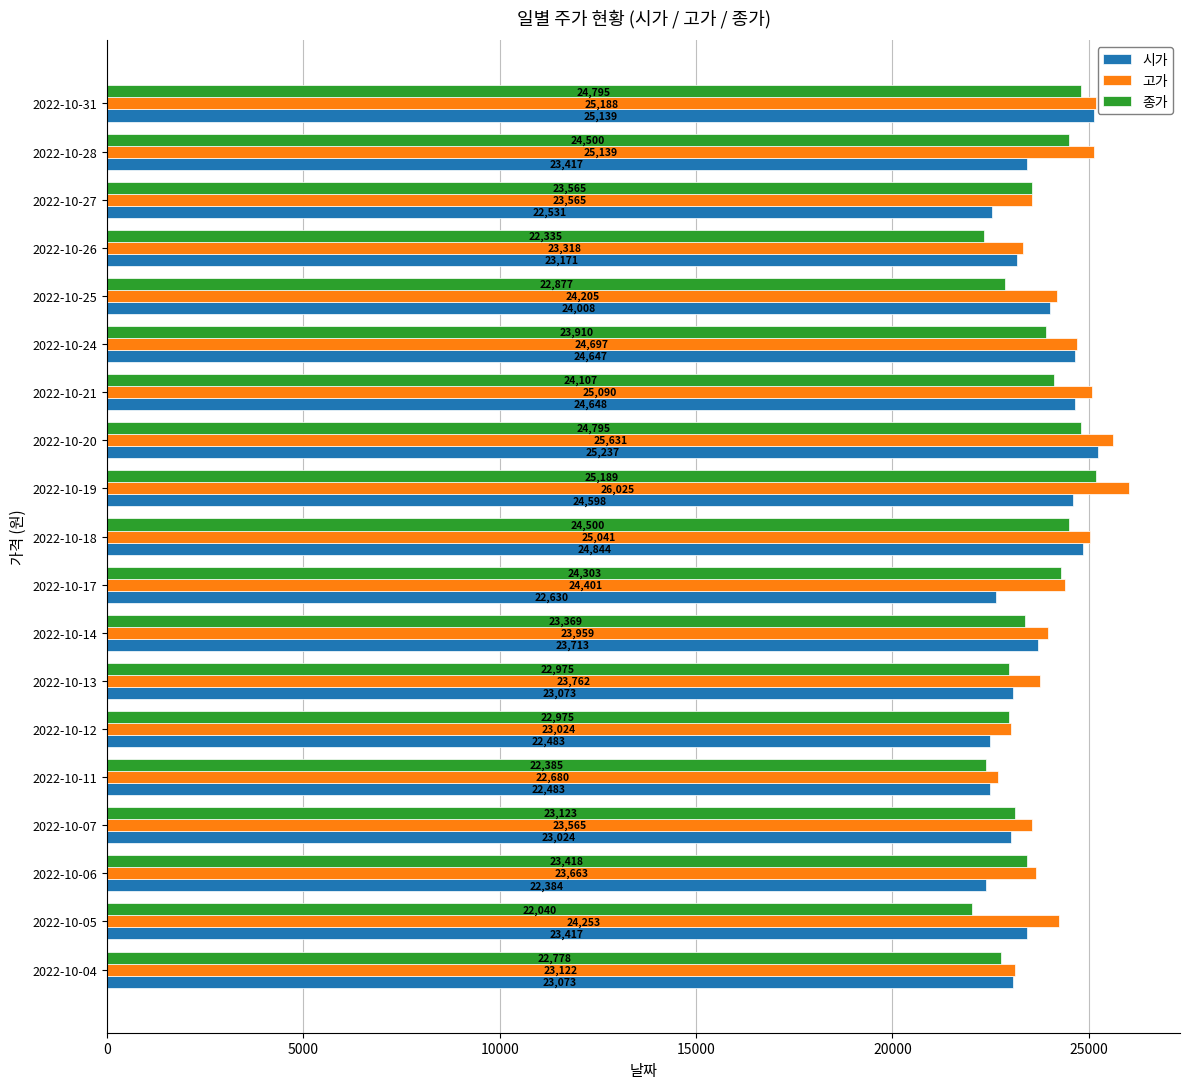

At which label is 종가 closest to 23614?

2022-10-27